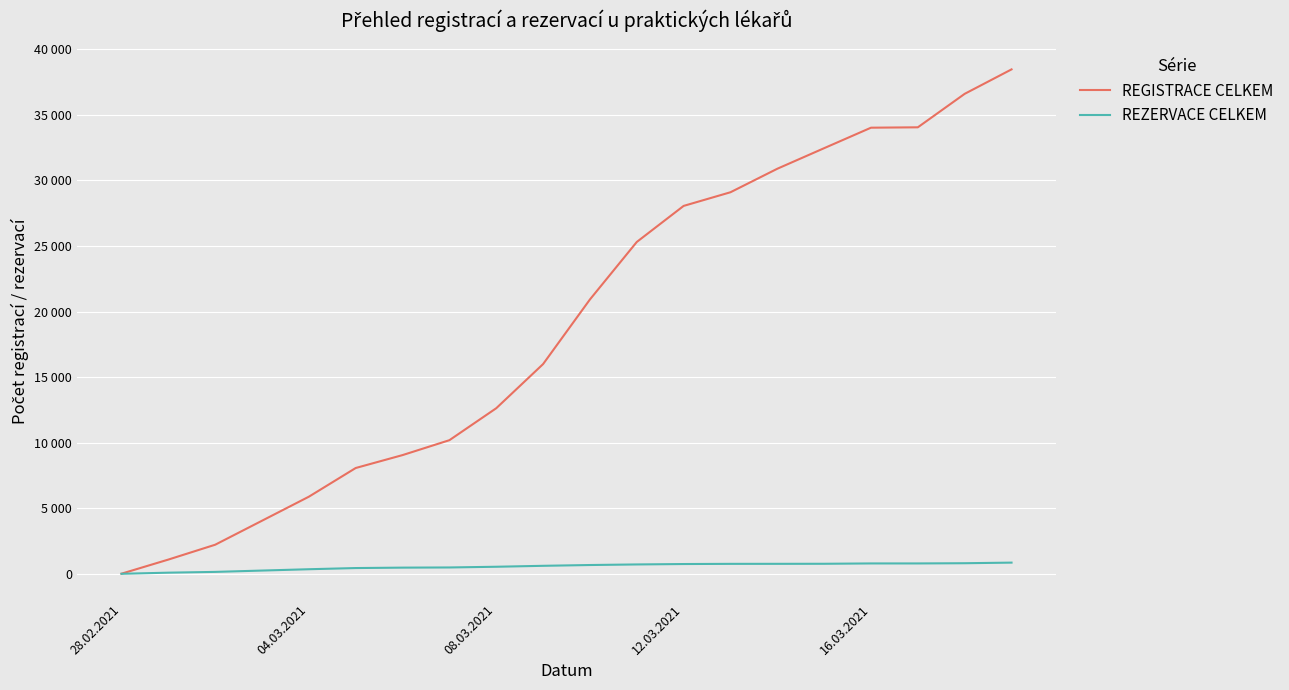

True or false: REGISTRACE CELKEM and REZERVACE CELKEM intersect in this chart.

False